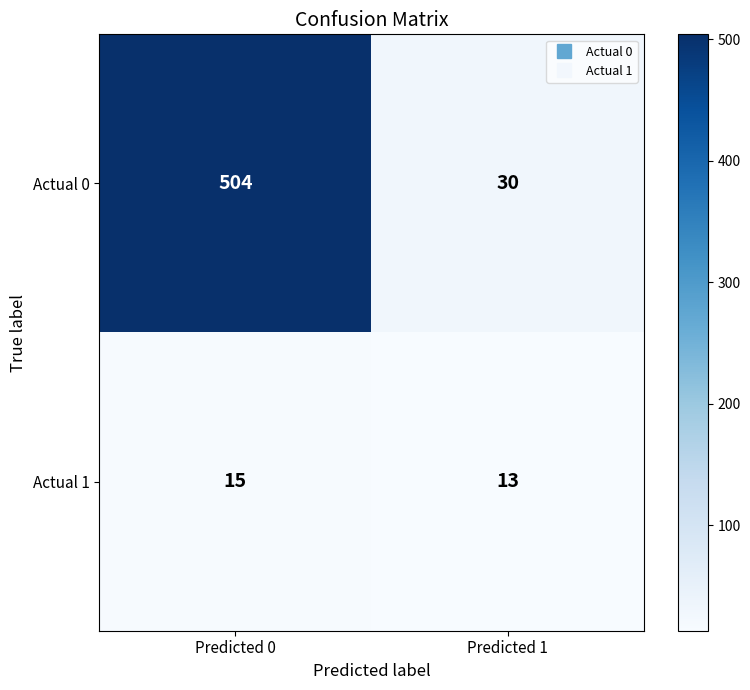

At which category is the sum across all series the highest?

Predicted 0